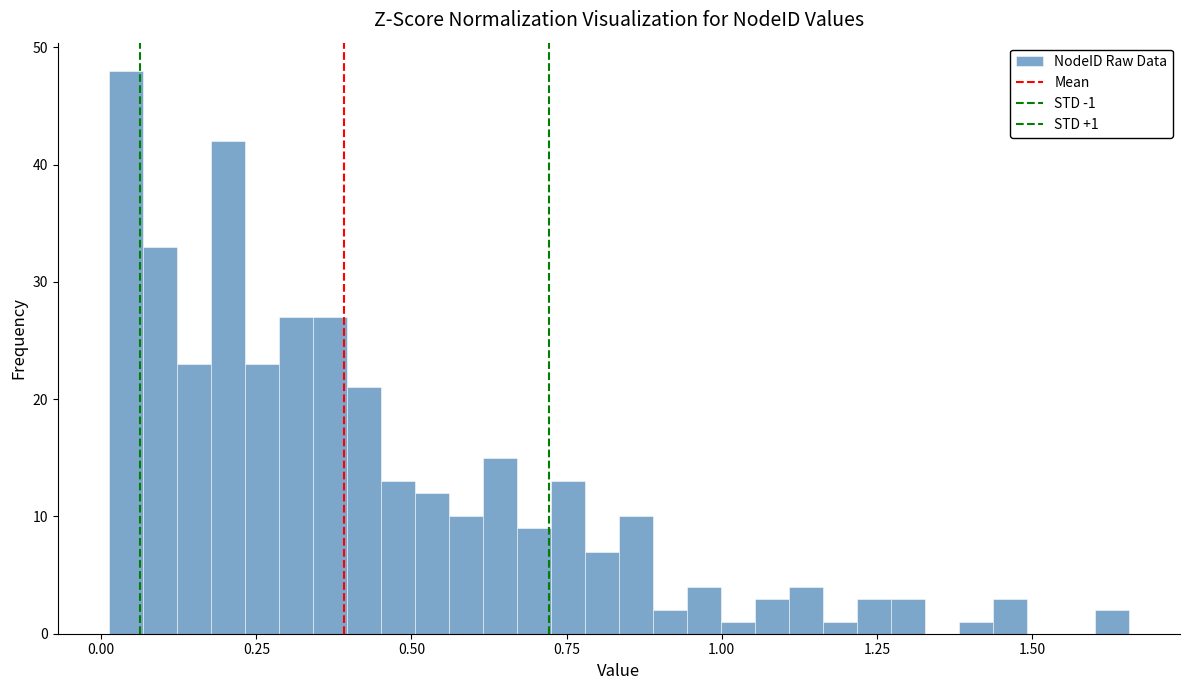

Around what value on the x-axis is the tallest bar? Give the approximate position of its centre, as read against the axis.

0.05